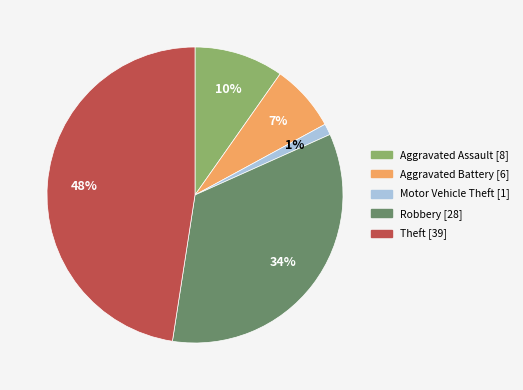

Combined, do Aggravated Battery and Motor Vehicle Theft account for over 50%?

No